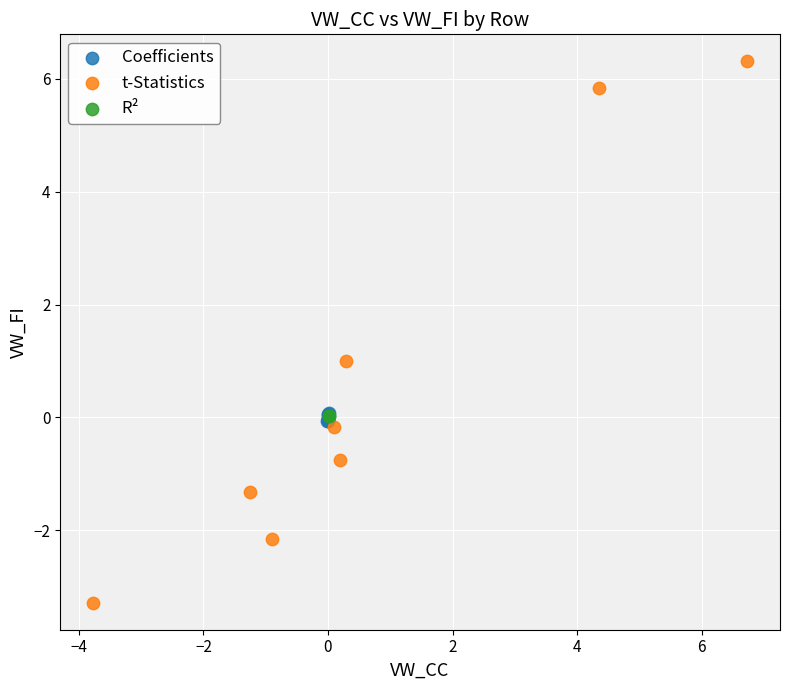

What are all the series names shown in the legend?

Coefficients, t-Statistics, R²